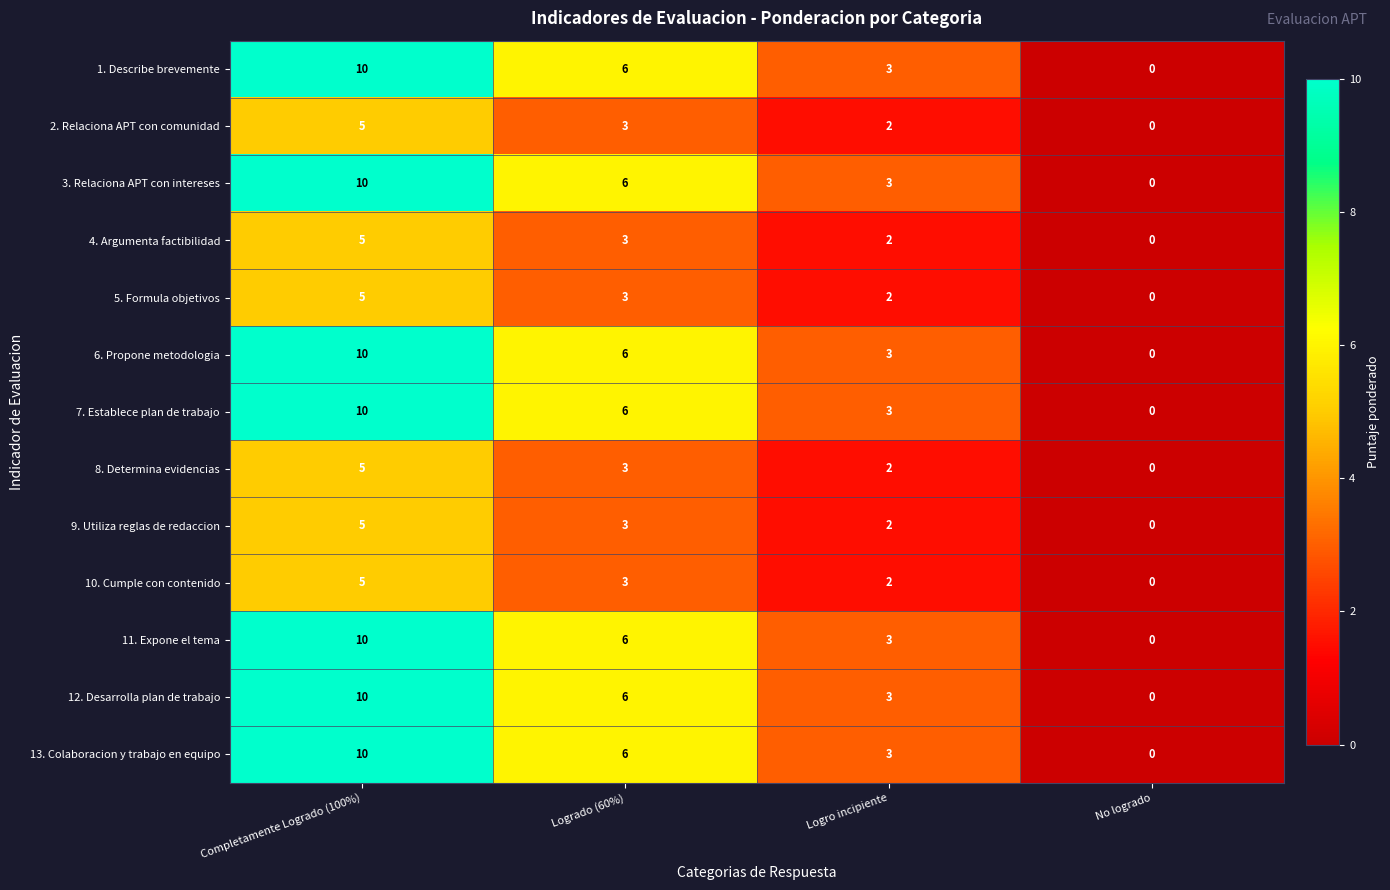

At how many categories does at least one series exceed 8?

1